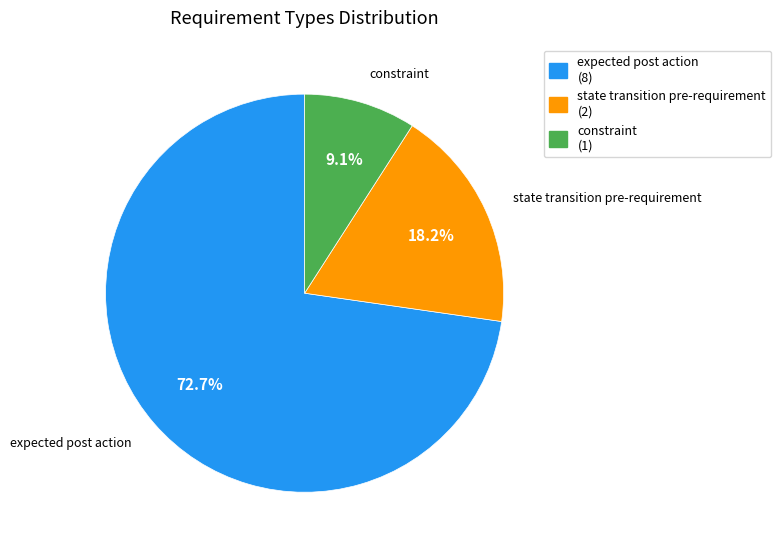

True or false: expected post action accounts for 73% of the total.

True